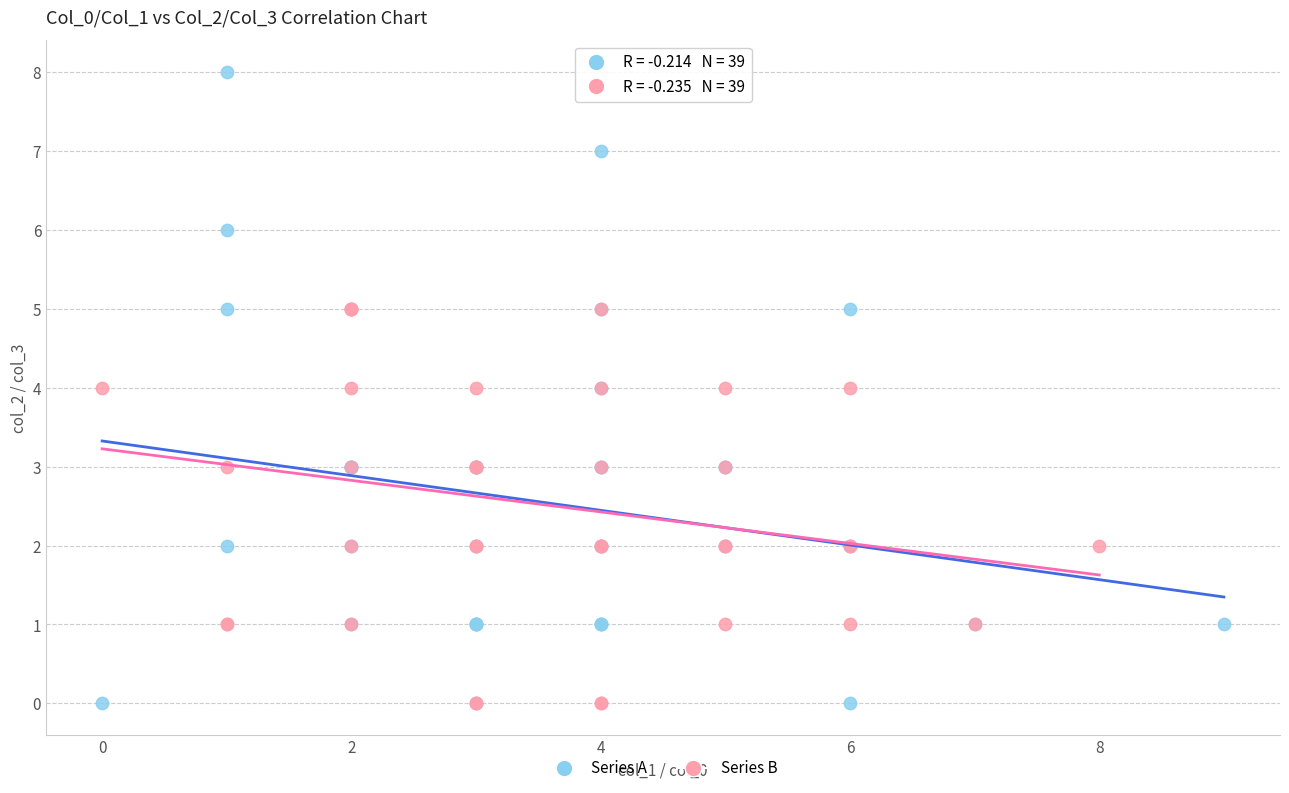

Which series reaches the maximum Y coordinate?

Series A